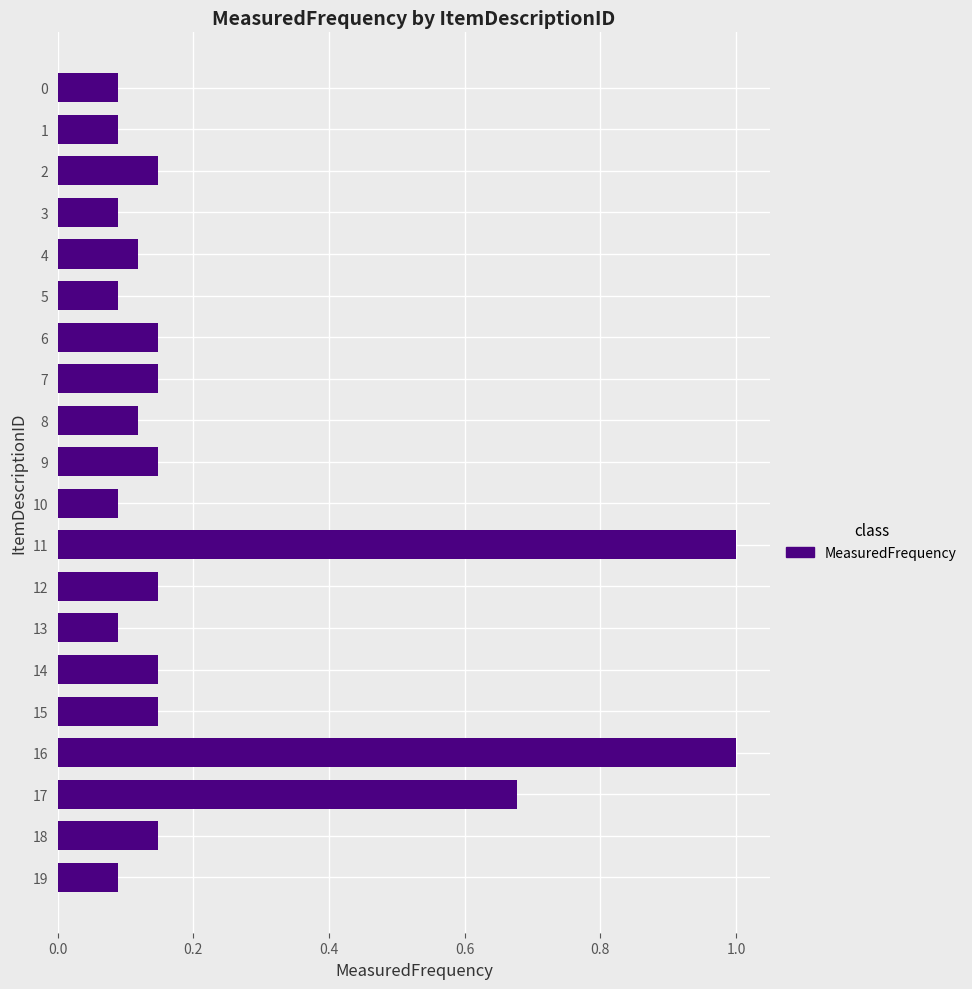

The chart shows a value of 0.0 at 13. True or false?

False